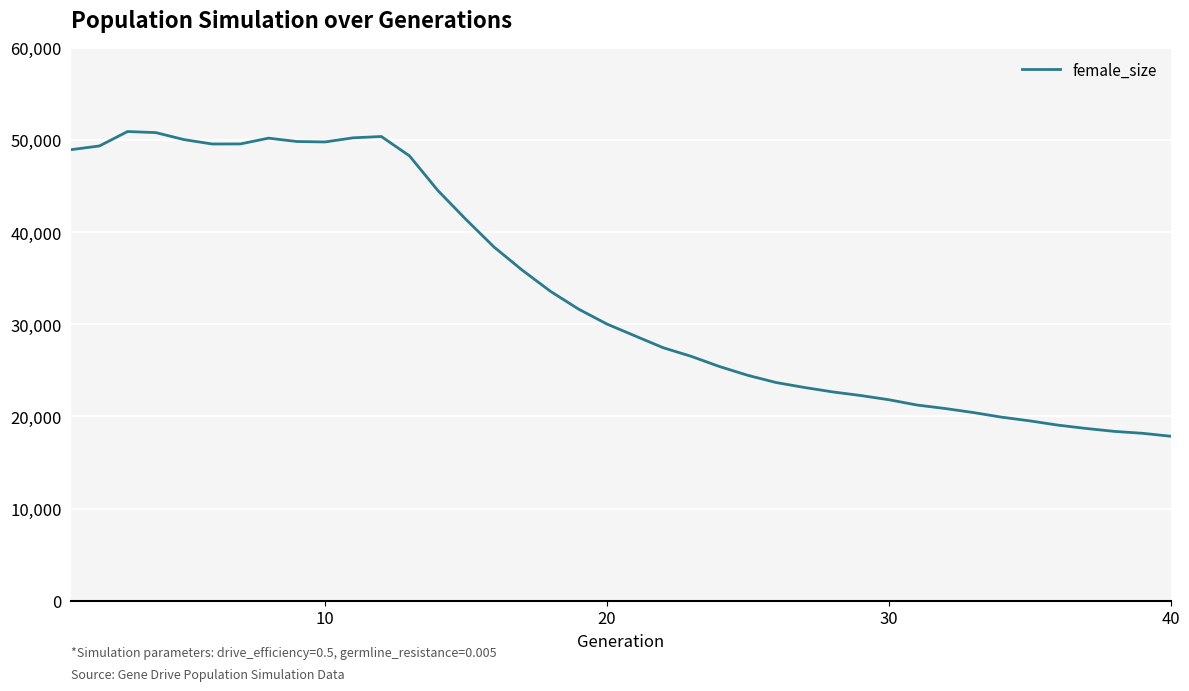

What is the smallest value displayed?

17845